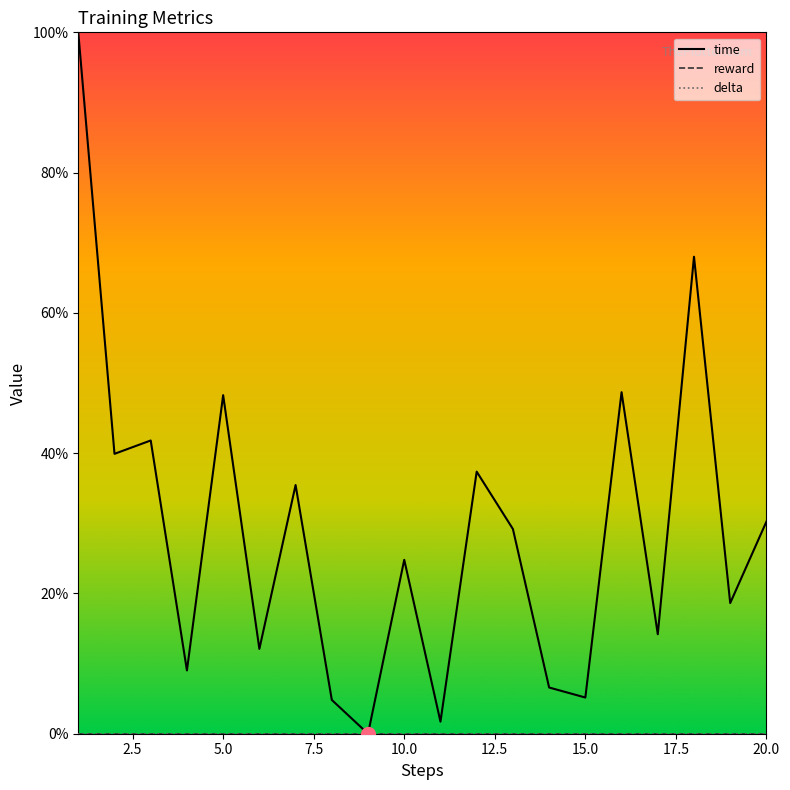

Reading left to right, transcribe all the data shown in this chart.

time: 1.0	0.4	0.4	0.1	0.5	0.1	0.4	0.0	0.0	0.2	0.0	0.4	0.3	0.1	0.1	0.5	0.1	0.7	0.2	0.3
reward: 0.0	0.0	0.0	0.0	0.0	0.0	0.0	0.0	0.0	0.0	0.0	0.0	0.0	0.0	0.0	0.0	0.0	0.0	0.0	0.0
delta: 0.0	0.0	0.0	0.0	0.0	0.0	0.0	0.0	0.0	0.0	0.0	0.0	0.0	0.0	0.0	0.0	0.0	0.0	0.0	0.0